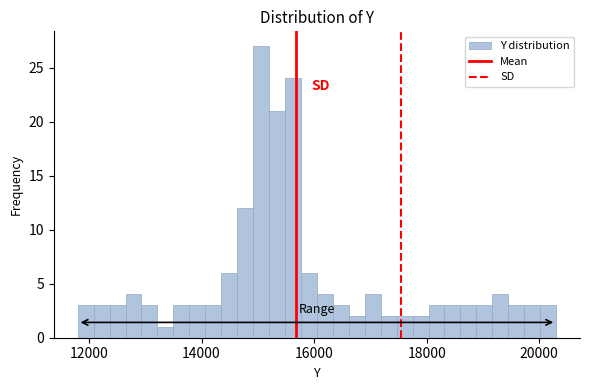

Read against the x-axis, roughly where is the centre of the tallest bar?

15000